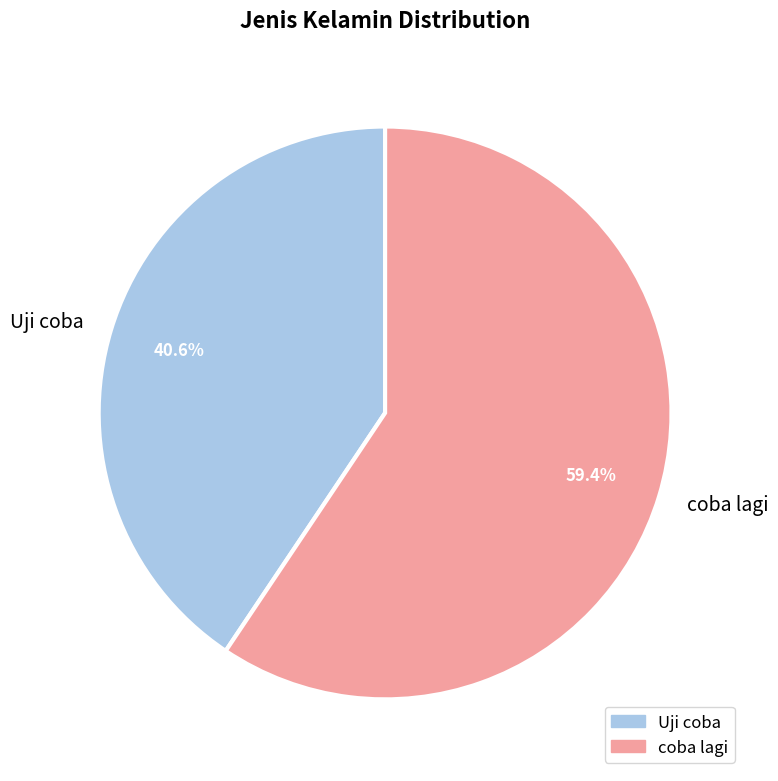

How much of the chart is everything except Uji coba?

59.4%